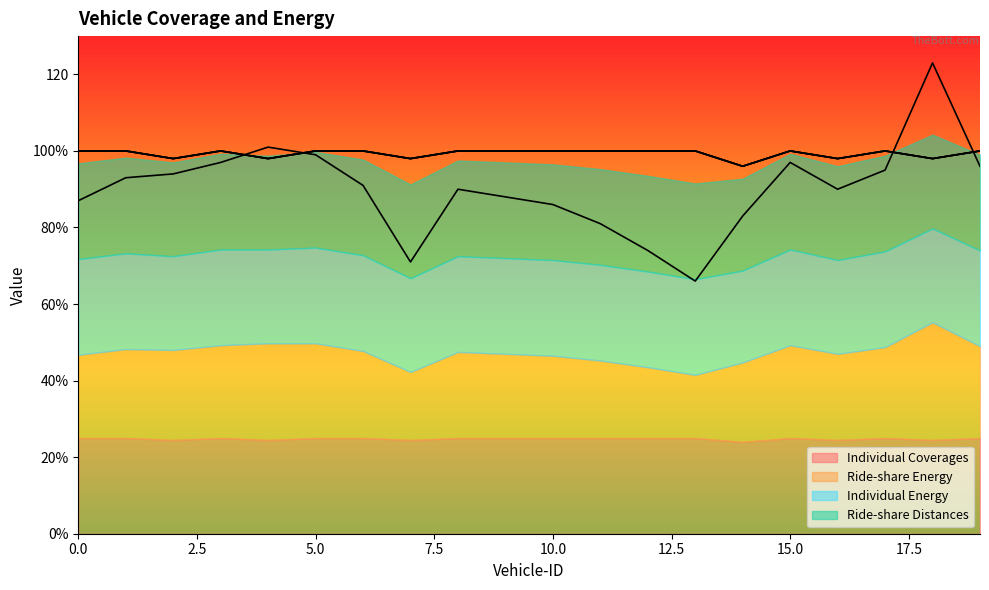

Between 9 and 16, which series saw the biggest shift?

Individual Coverages